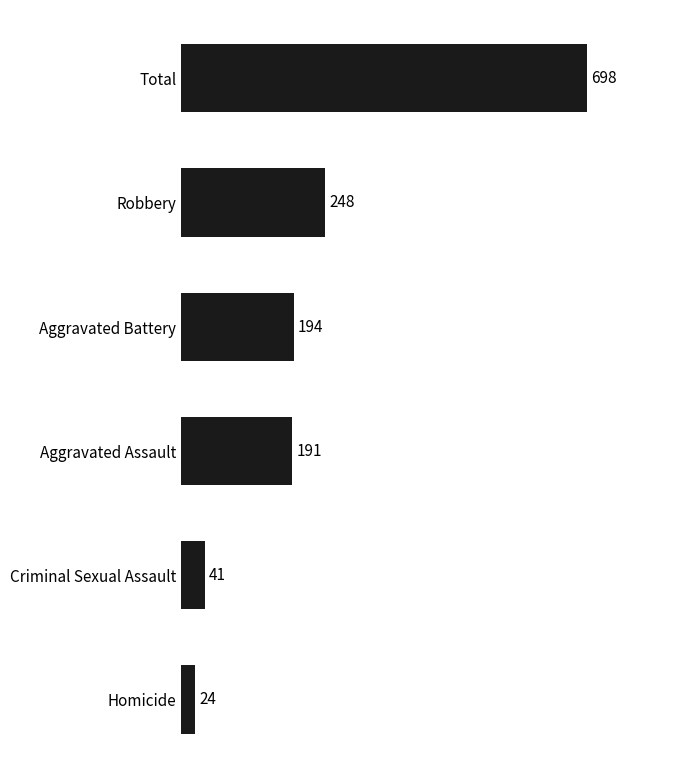

List the labels in order of value, smallest first.

Homicide, Criminal Sexual Assault, Aggravated Assault, Aggravated Battery, Robbery, Total